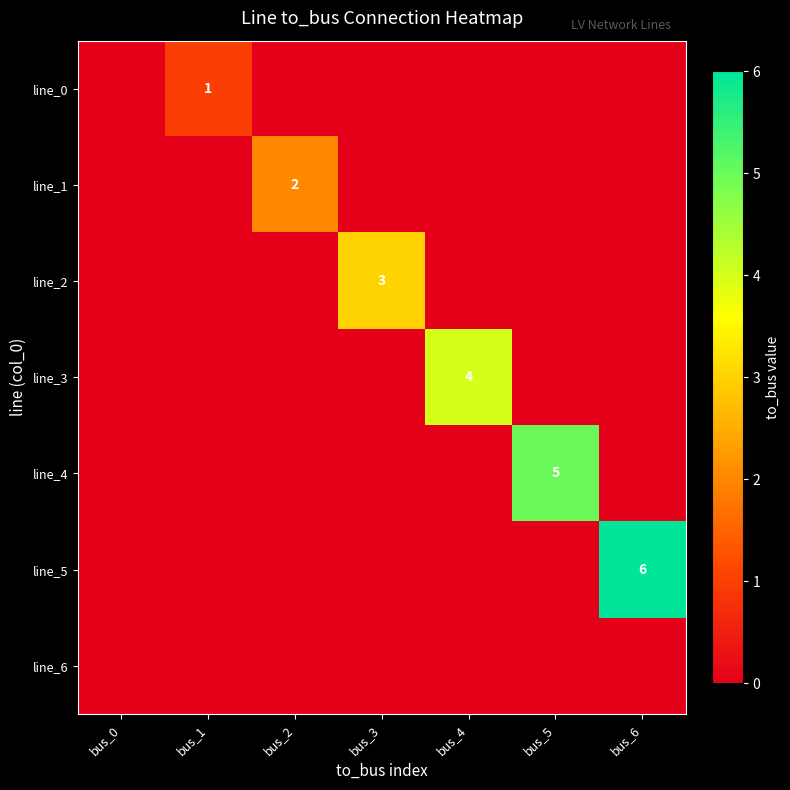

Which series has the largest range (max minus min)?

line_5